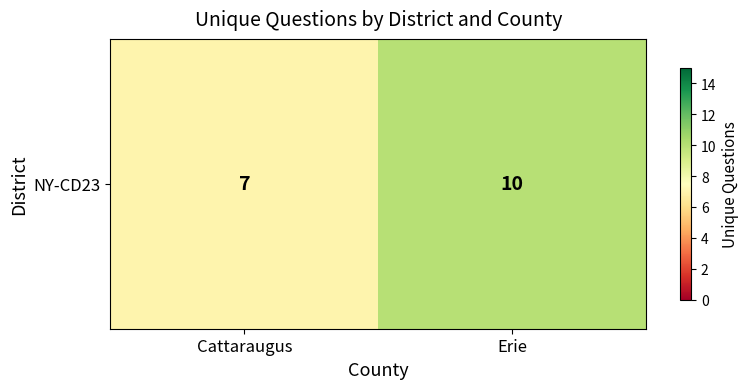

What is the change in value from Cattaraugus to Erie?

+3